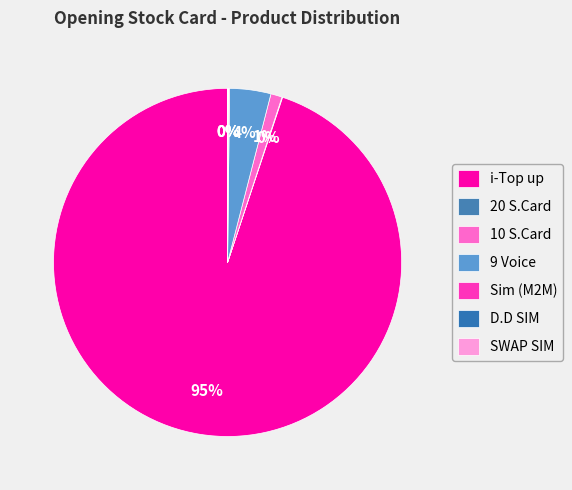

To the nearest percent, what is the difference between the largest and smallest slice percentages?

95%